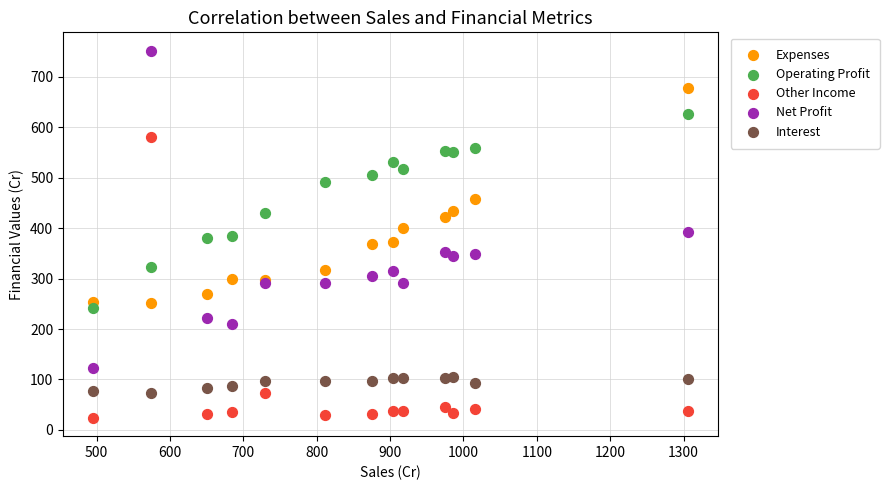

What is the X range (max minus min) for the scatter plot?

811